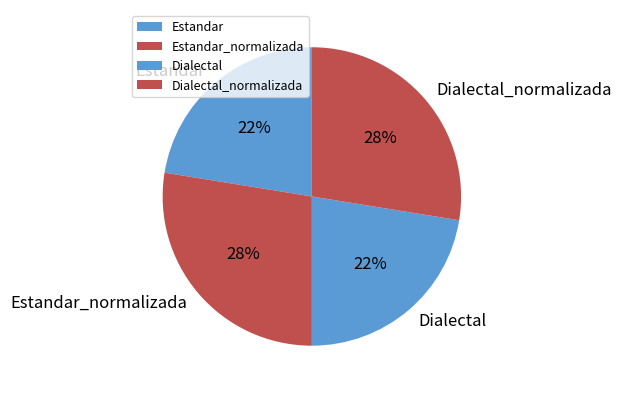

Which has a higher value, Dialectal_normalizada or Estandar?

Dialectal_normalizada